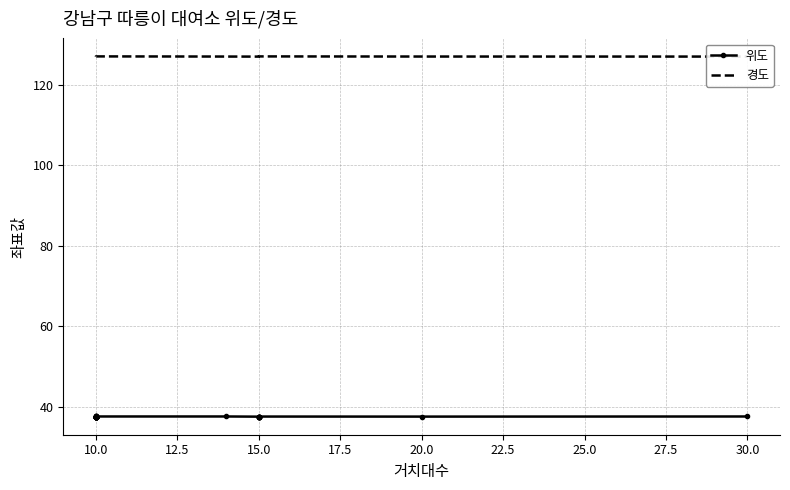

The value of 경도 at 10.0 is 127.1. True or false?

True